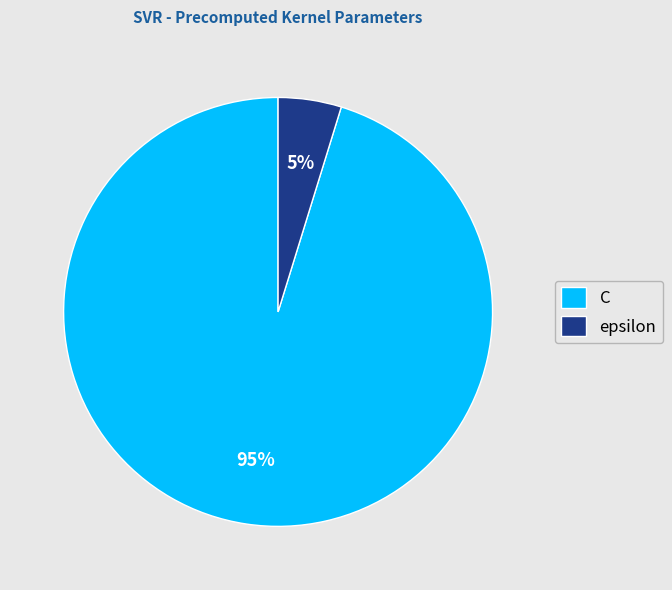

Count the number of slices in the pie.

2